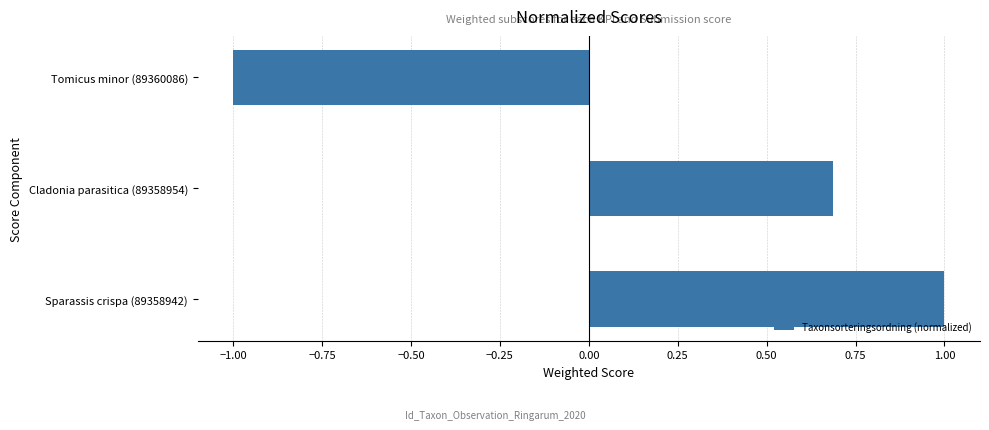

Reading bottom to top, list all the values displayed in this chart.

Sparassis crispa (89358942)=1.0	Cladonia parasitica (89358954)=0.7	Tomicus minor (89360086)=-1.0